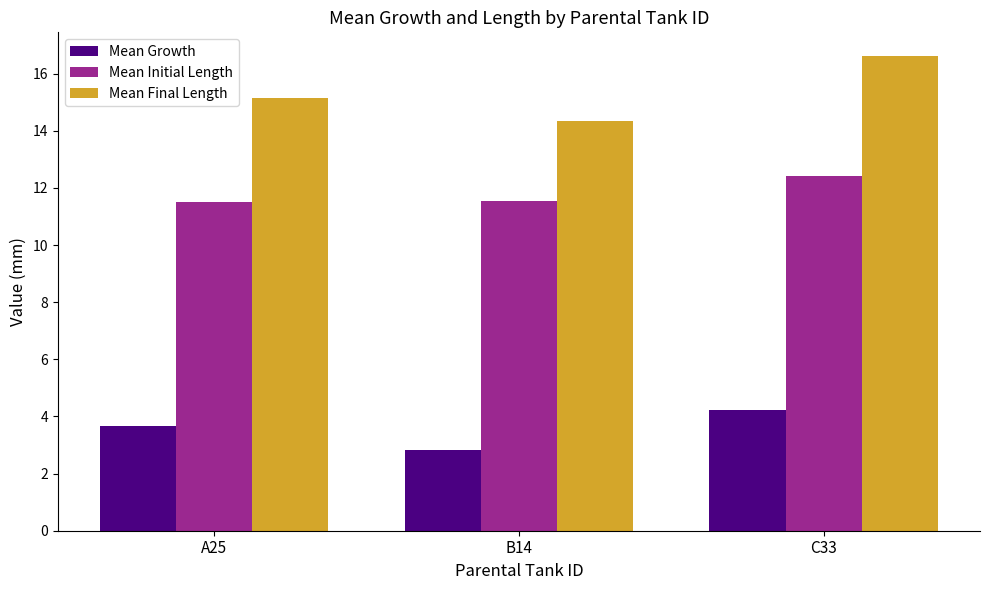

What is the difference between the maximum and second lowest values in the Mean Initial Length series?

0.9